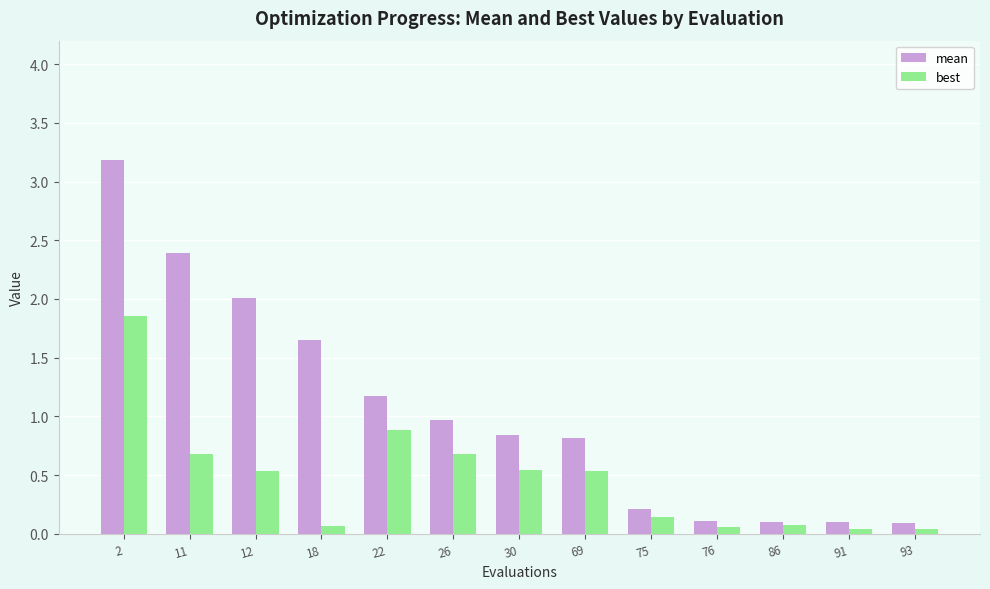

Does the chart contain stacked bars?

No